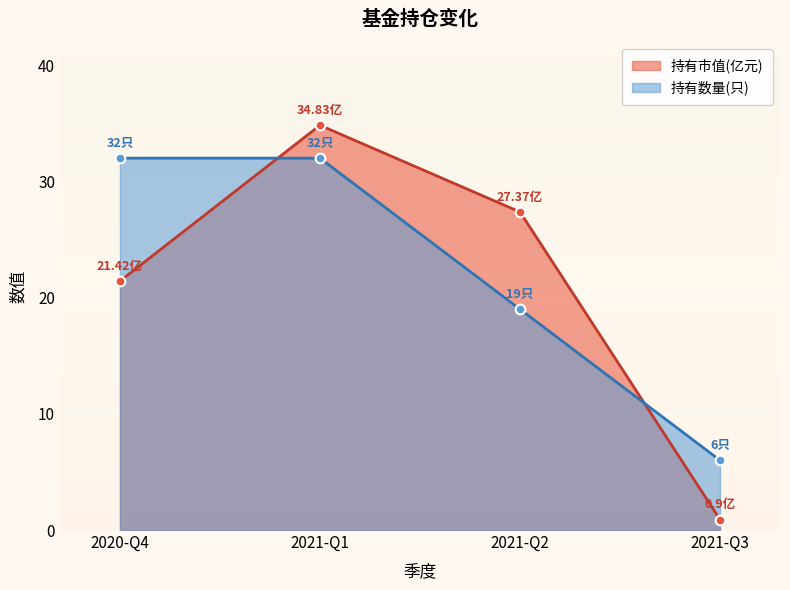

What is the label of the 2nd point from the left?

2021-Q1